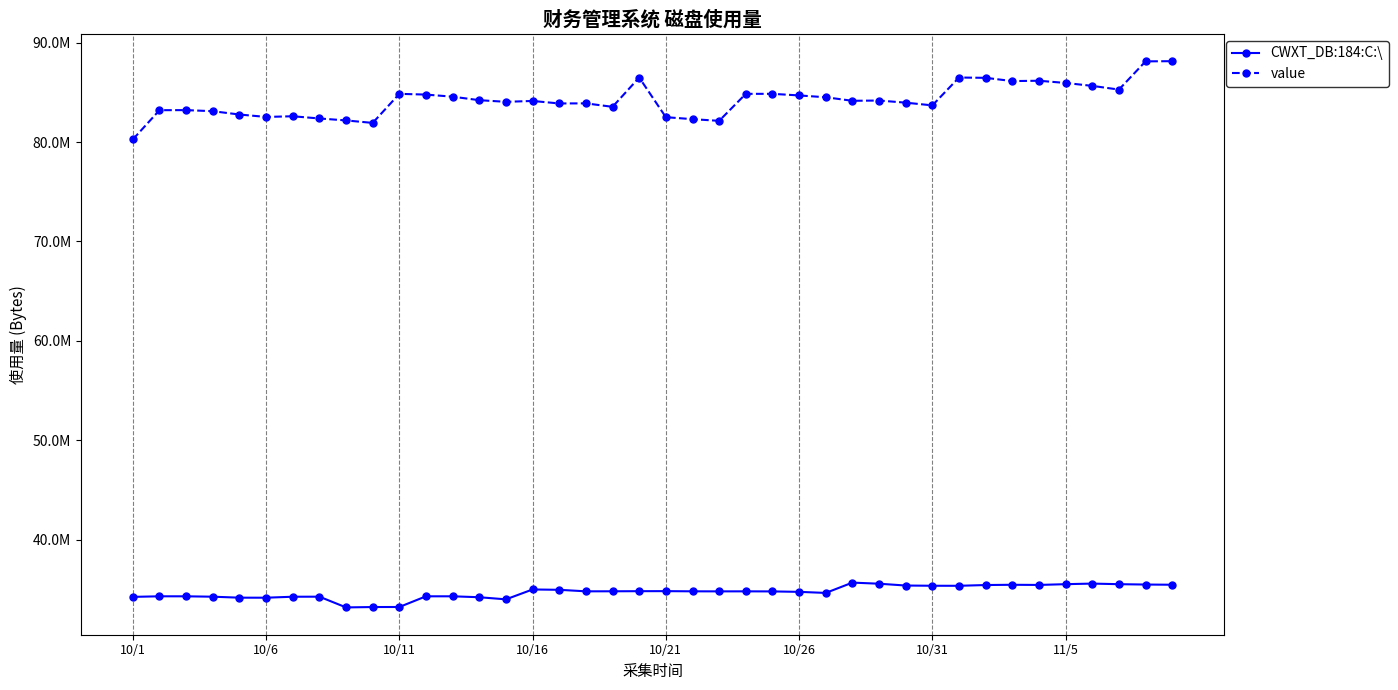

What is the maximum value for CWXT_DB:184:C:\?

35705011.1